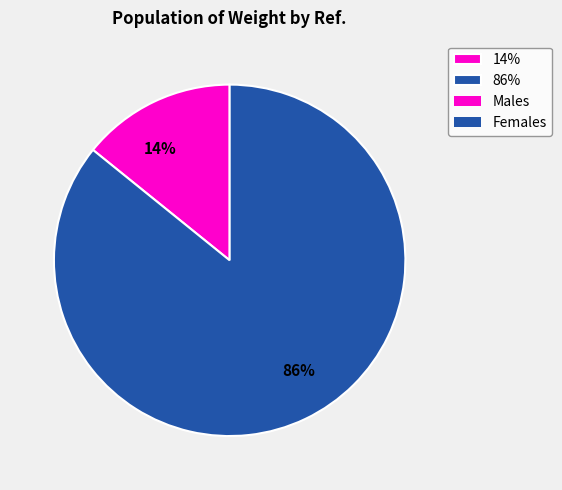

Which has a higher value, 14% or 86%?

86%